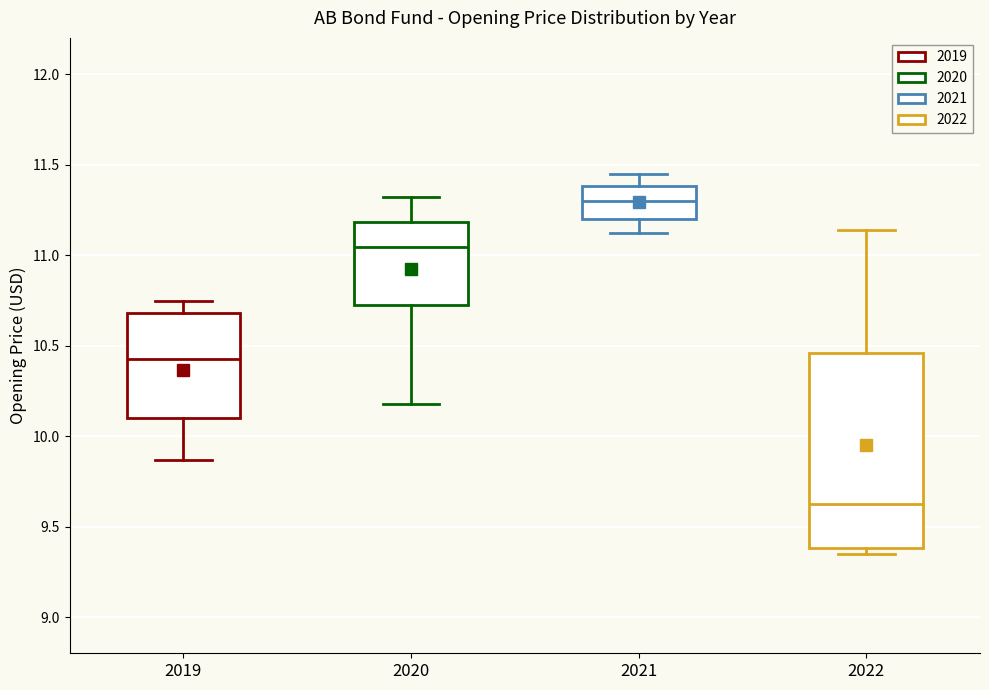

Reading left to right, read every box against the y-axis: the position of its median line, the range the box covers, and the ends of its whiskers. The values are not printed on the chart, so give them approximately, as read against the axis.

2019: median 10.40, box 10.10 to 10.70, whiskers 9.85 to 10.75
2020: median 11.05, box 10.75 to 11.20, whiskers 10.15 to 11.30
2021: median 11.30, box 11.20 to 11.40, whiskers 11.10 to 11.45
2022: median 9.65, box 9.40 to 10.45, whiskers 9.35 to 11.15